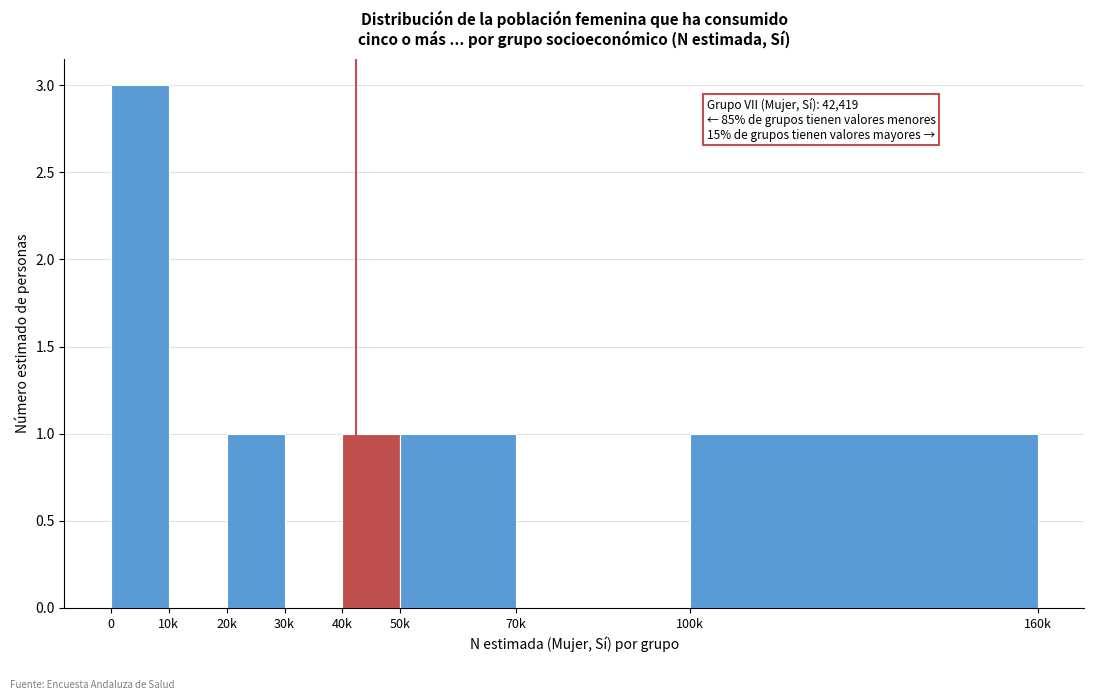

Reading right to left, transcribe all the data shown in this chart.

100k=1	70k=0	50k=1	40k=1	30k=0	20k=1	10k=0	0=3